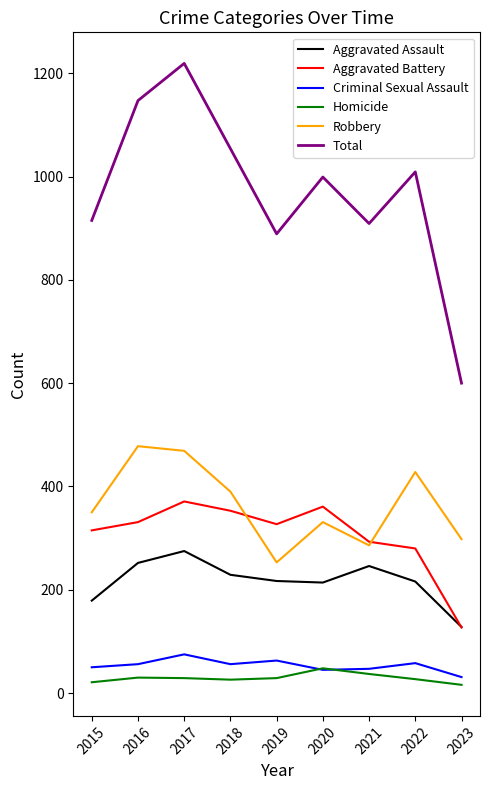

True or false: Robbery and Criminal Sexual Assault intersect in this chart.

False